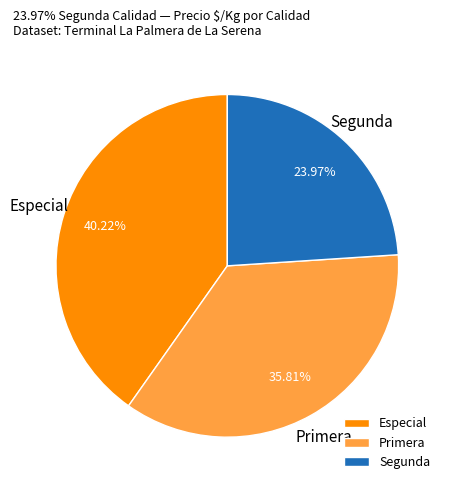

Between Especial and Primera, which is larger?

Especial